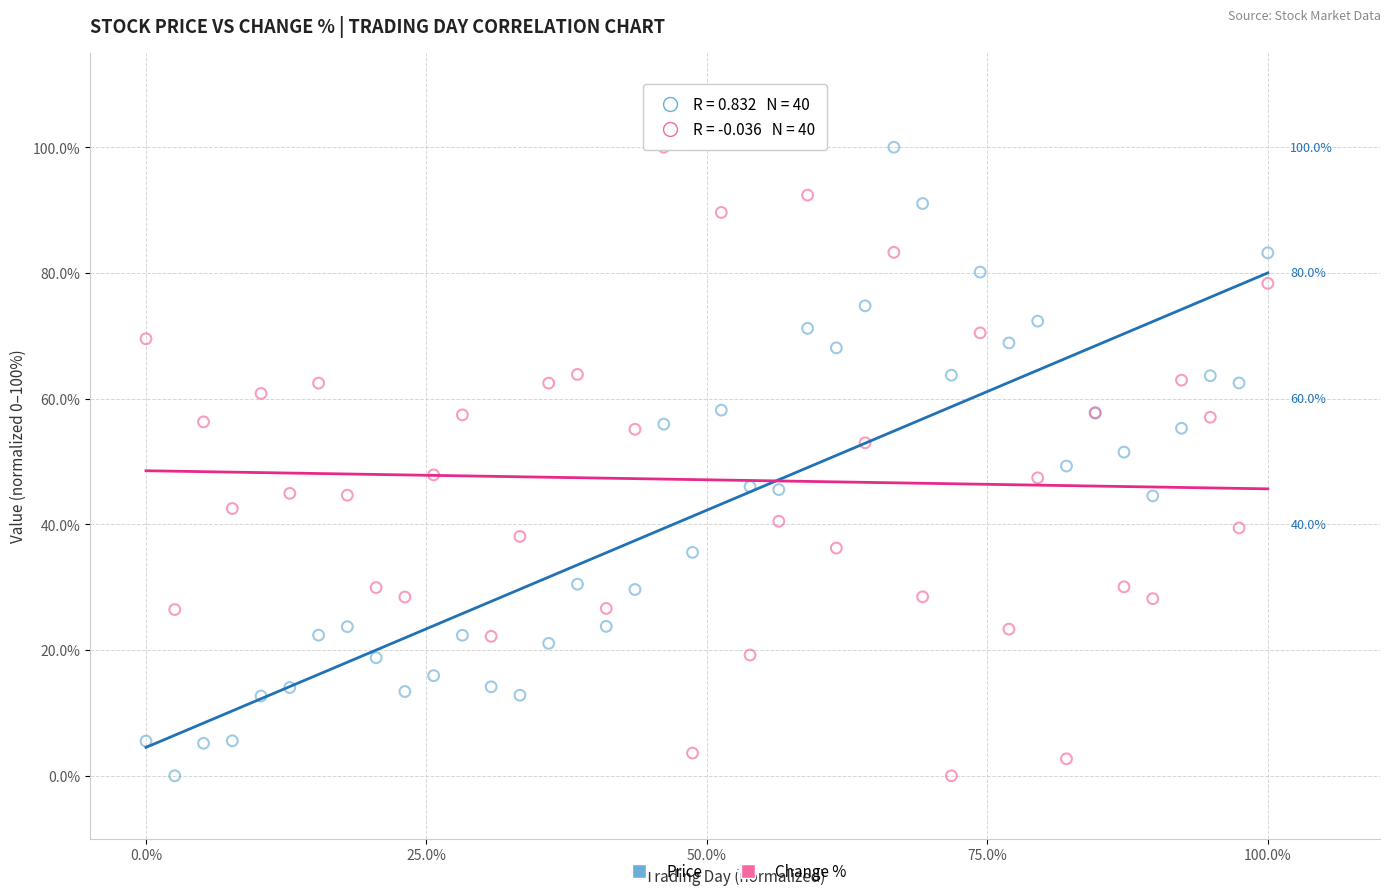

What is the X range (max minus min) for the scatter plot?

100.0